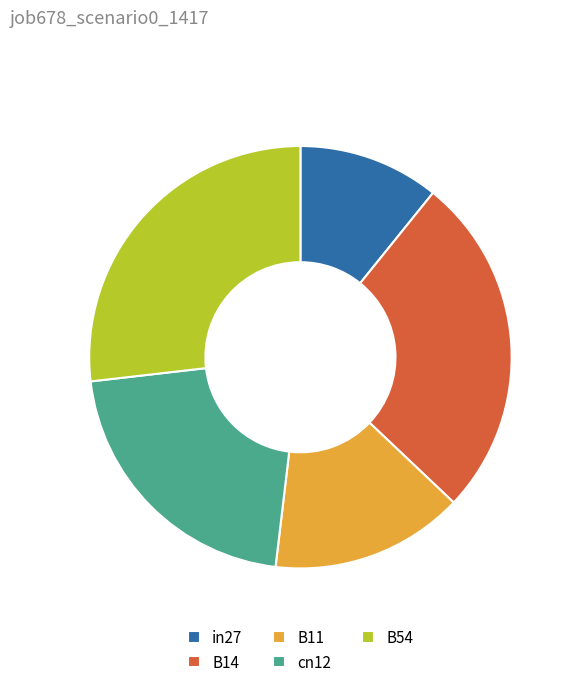

Do B11 and cn12 together represent more than half of the pie?

No